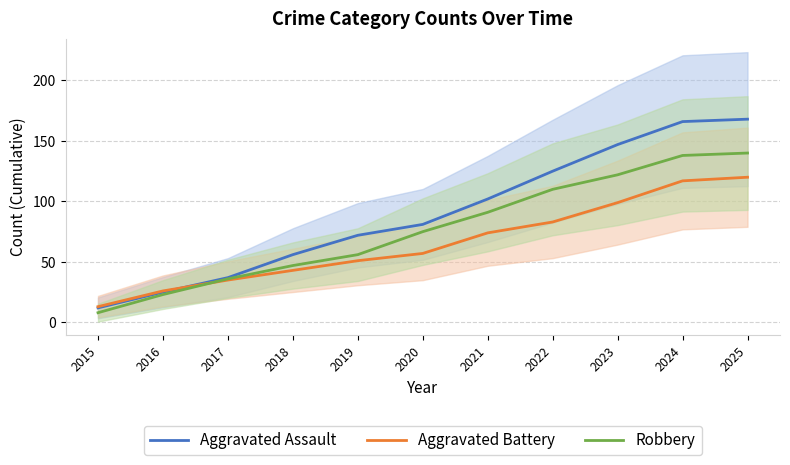

At which label does Robbery first exceed 75?

2021